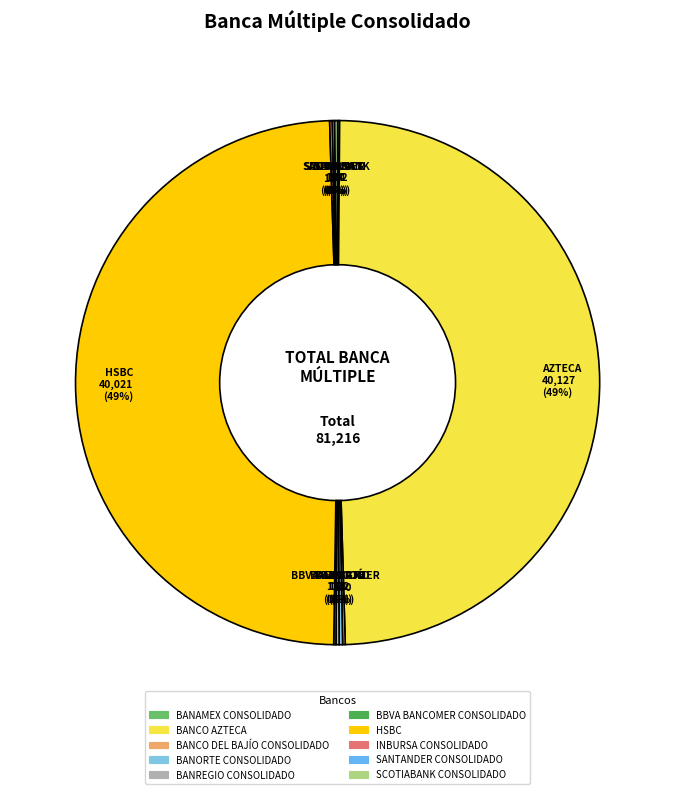

Rank the categories by value from highest to lowest.

BANCO AZTECA, HSBC, BANORTE CONSOLIDADO, BANREGIO CONSOLIDADO, SCOTIABANK CONSOLIDADO, INBURSA CONSOLIDADO, BANCO DEL BAJÍO CONSOLIDADO, SANTANDER CONSOLIDADO, BBVA BANCOMER CONSOLIDADO, BANAMEX CONSOLIDADO